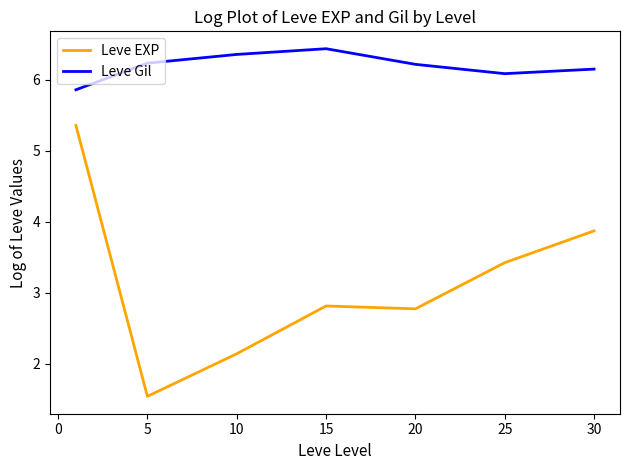

Rank the series by their average value, from lowest to highest.

Leve EXP, Leve Gil